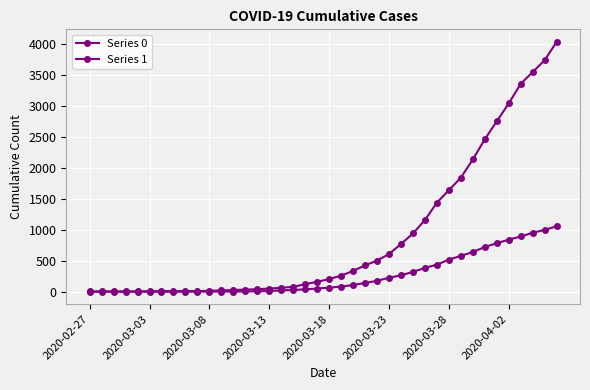

How many data points does each series have?

40